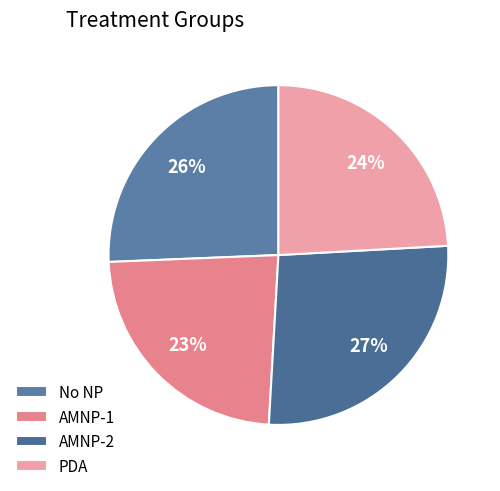

What portion of the pie excludes AMNP-1?

76.6%